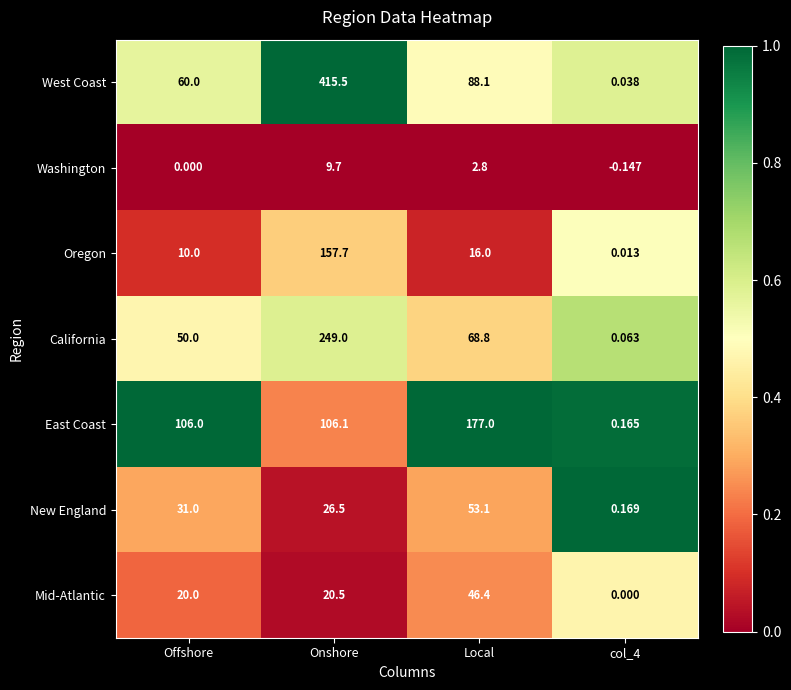

Rank the series by their maximum value, from highest to lowest.

West Coast, California, East Coast, Oregon, New England, Mid-Atlantic, Washington